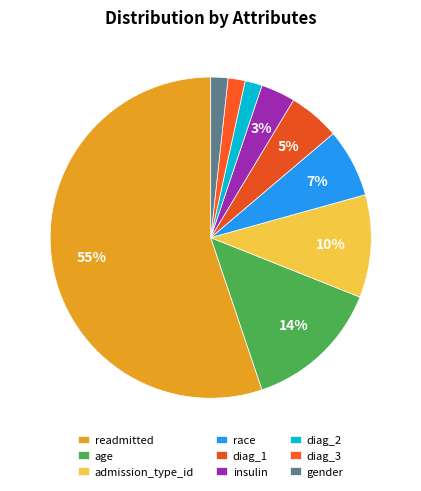

Which slice is the smallest?

diag_2